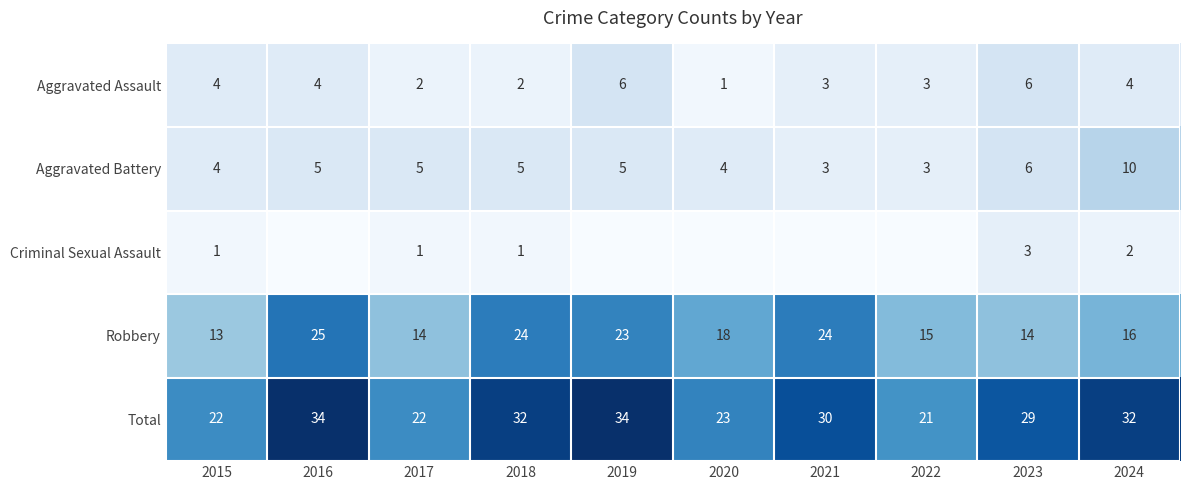

The value of Criminal Sexual Assault at 2015 is 2. True or false?

False